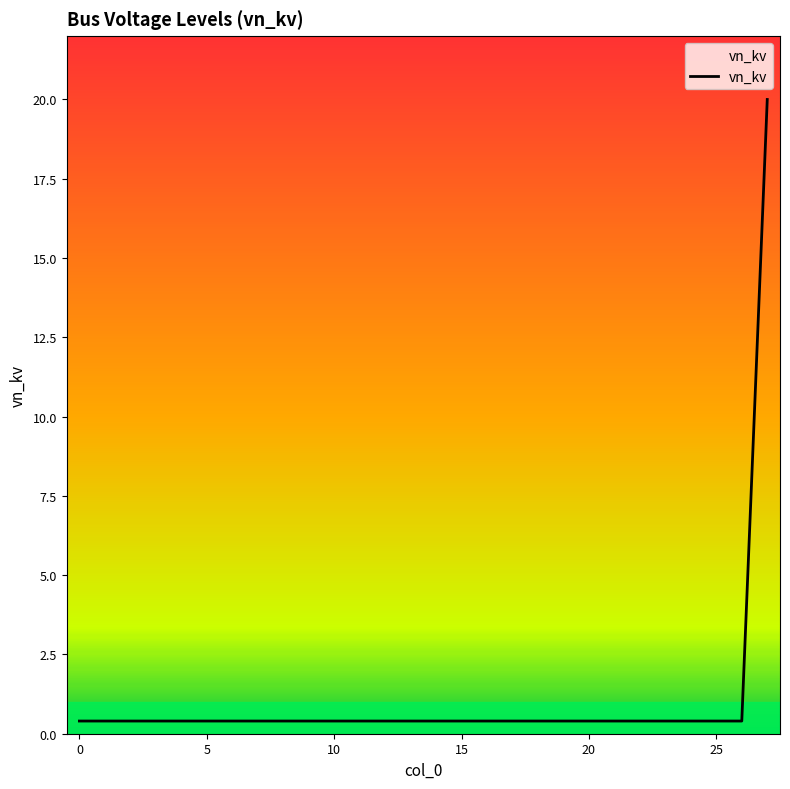

Reading left to right, transcribe all the data shown in this chart.

0.4	0.4	0.4	0.4	0.4	0.4	0.4	0.4	0.4	0.4	0.4	0.4	0.4	0.4	0.4	0.4	0.4	0.4	0.4	0.4	0.4	0.4	0.4	0.4	0.4	0.4	0.4	20.0